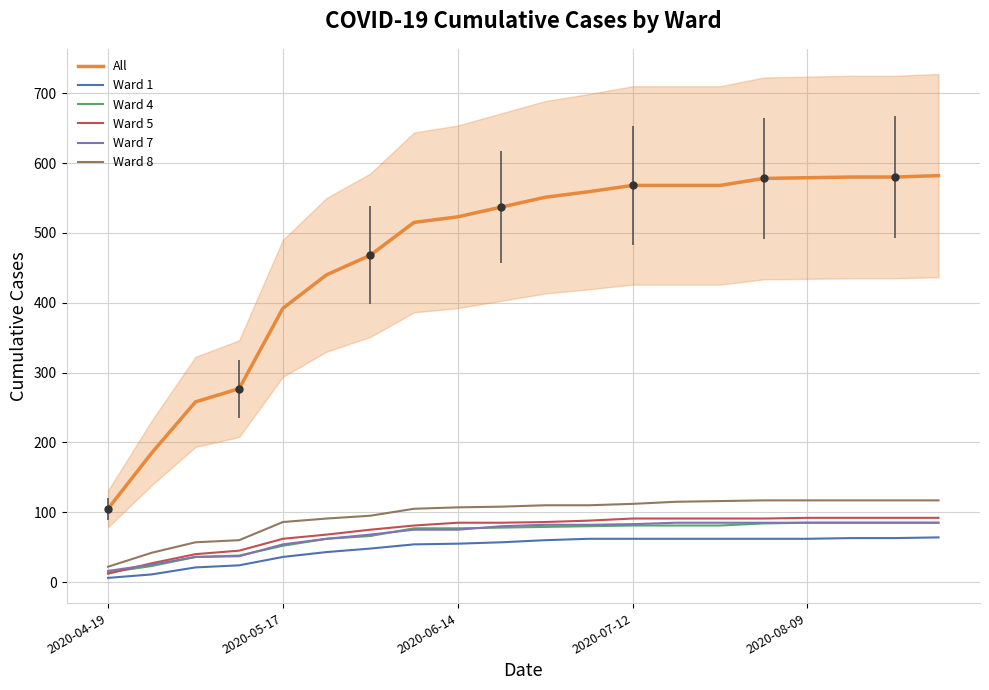

At how many categories does at least one series exceed 10?

20